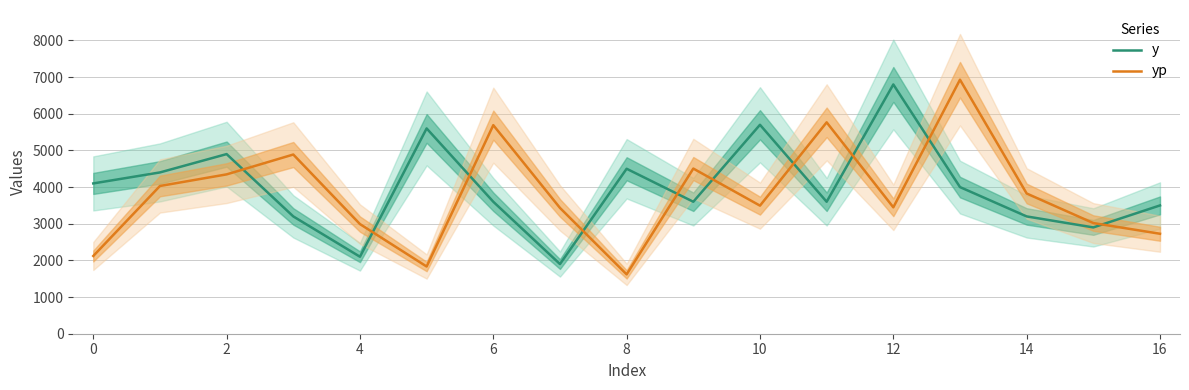

What is the minimum value for y?

1900.0